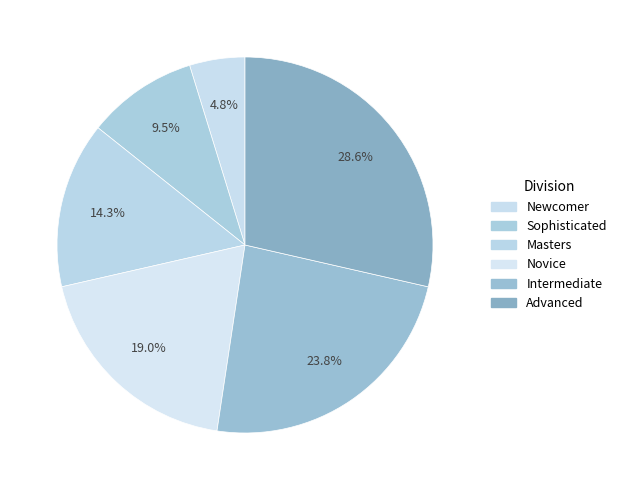

Is there a majority slice in this chart?

No